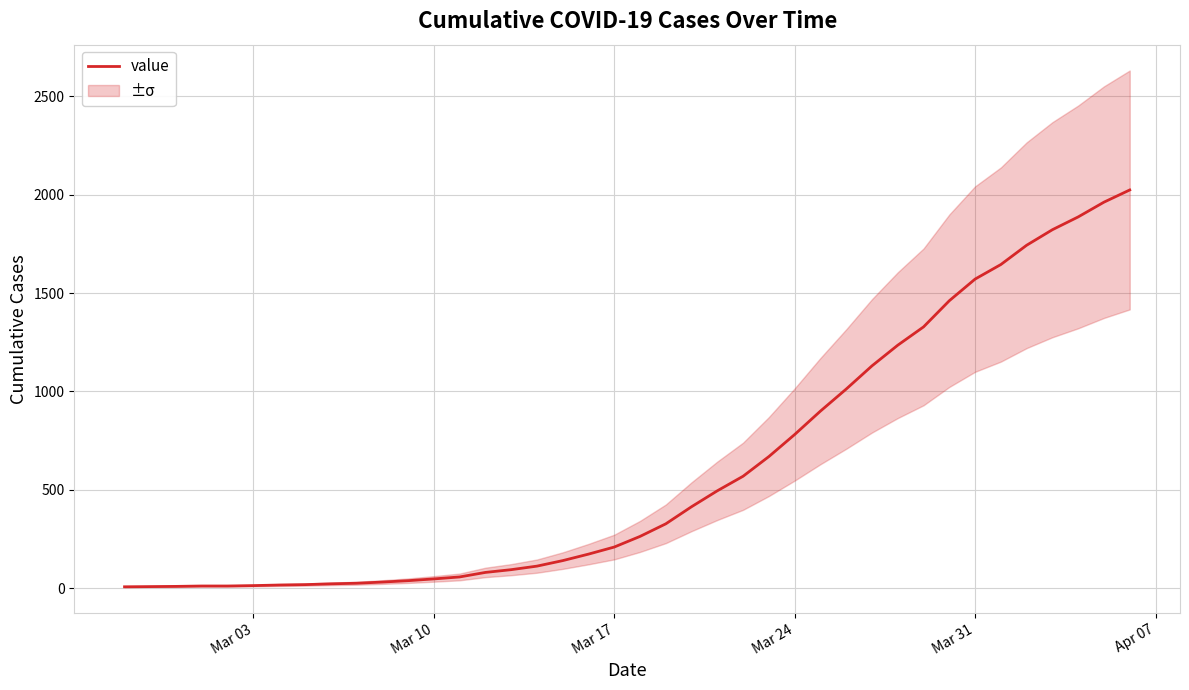

Reading left to right, transcribe all the data shown in this chart.

7	8	9	11	11	13	16	18	22	25	31	38	47	57	80	94	112	140	173	209	263	327	414	495	569	669	781	900	1012	1130	1235	1328	1461	1571	1645	1743	1822	1887	1962	2024